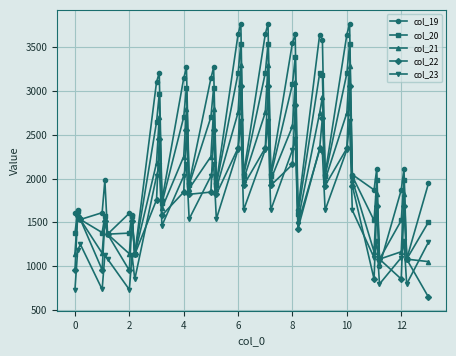

How many interior local valleys does the col_22 series have?

12